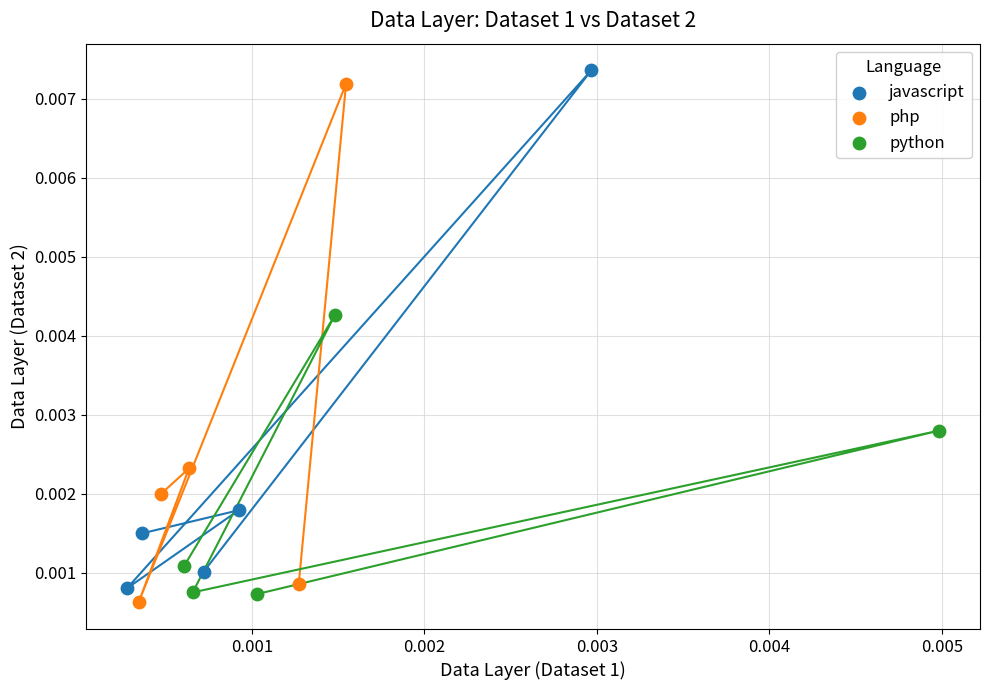

Which series reaches the minimum Y coordinate?

php